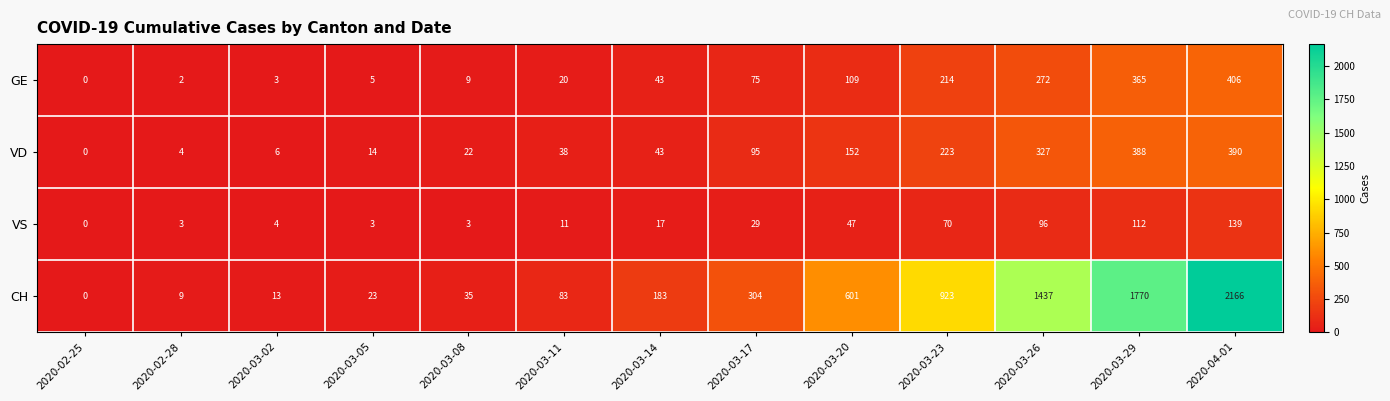

Which category has the lowest value across all series?

2020-02-25